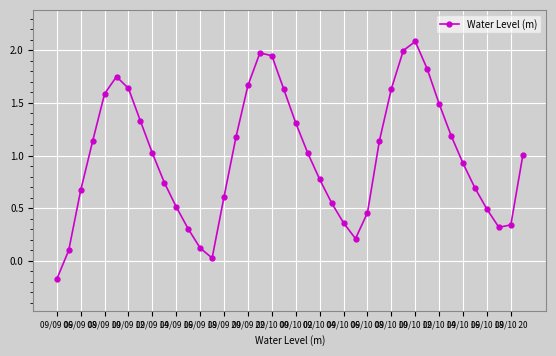

What is the sum of all values?

39.6